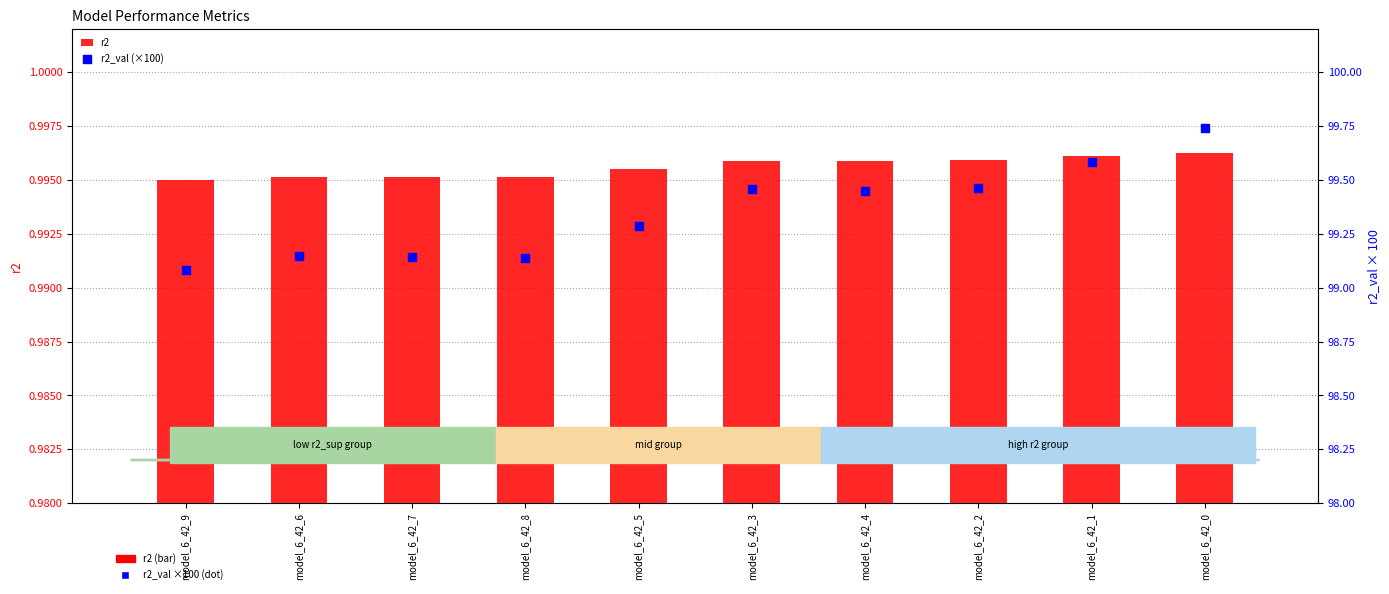

Is the value of r2_val (×100) at model_6_42_5 greater than the value of r2 at model_6_42_0?

Yes